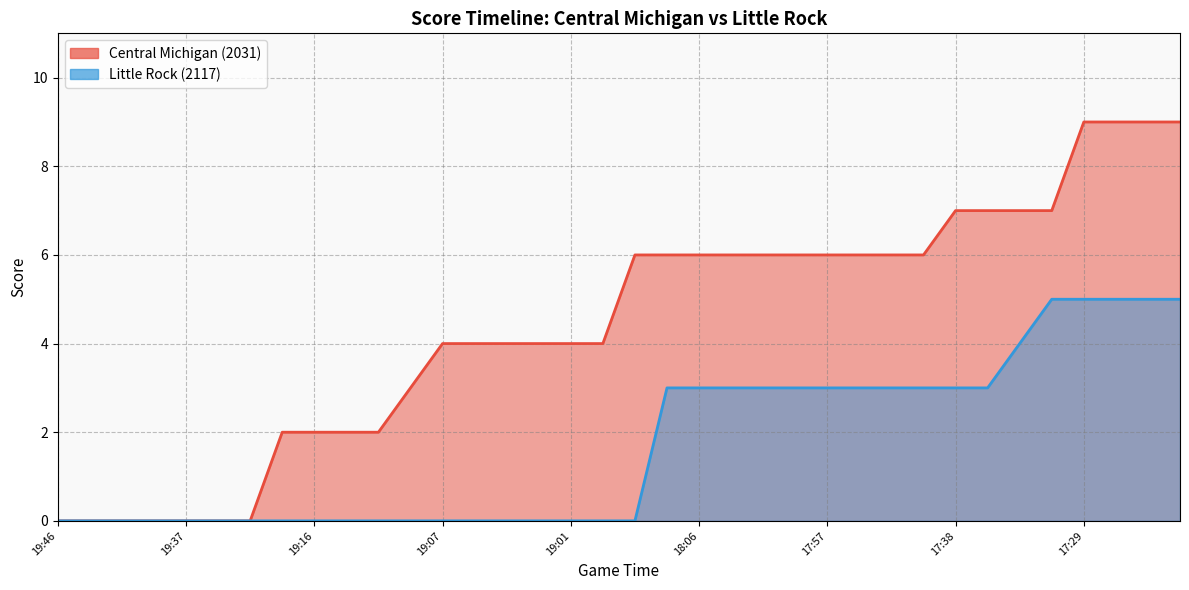

Which series has the largest total across all categories?

Central Michigan (2031)